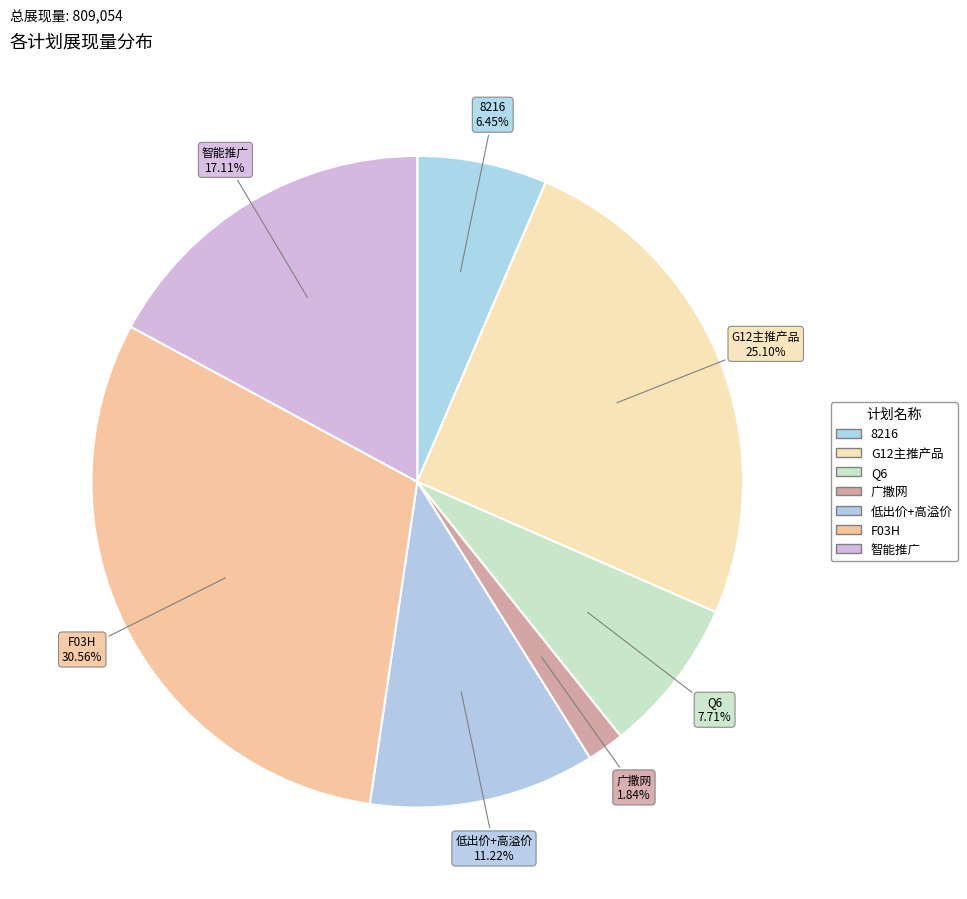

Which category has the smallest portion of the pie?

广撒网